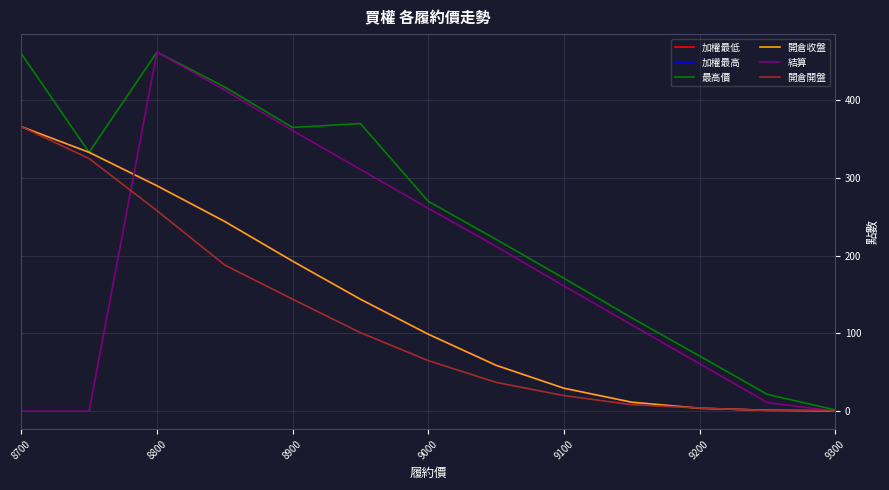

What are all the series names shown in the legend?

加權最低, 加權最高, 最高價, 開倉收盤, 結算, 開倉開盤